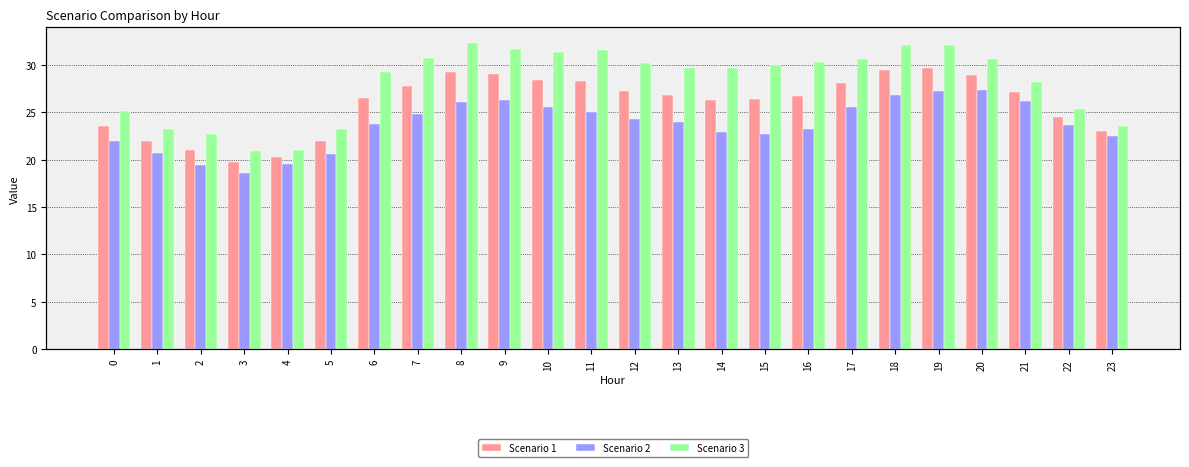

Is the value of Scenario 1 at 23 greater than the value of Scenario 2 at 12?

No